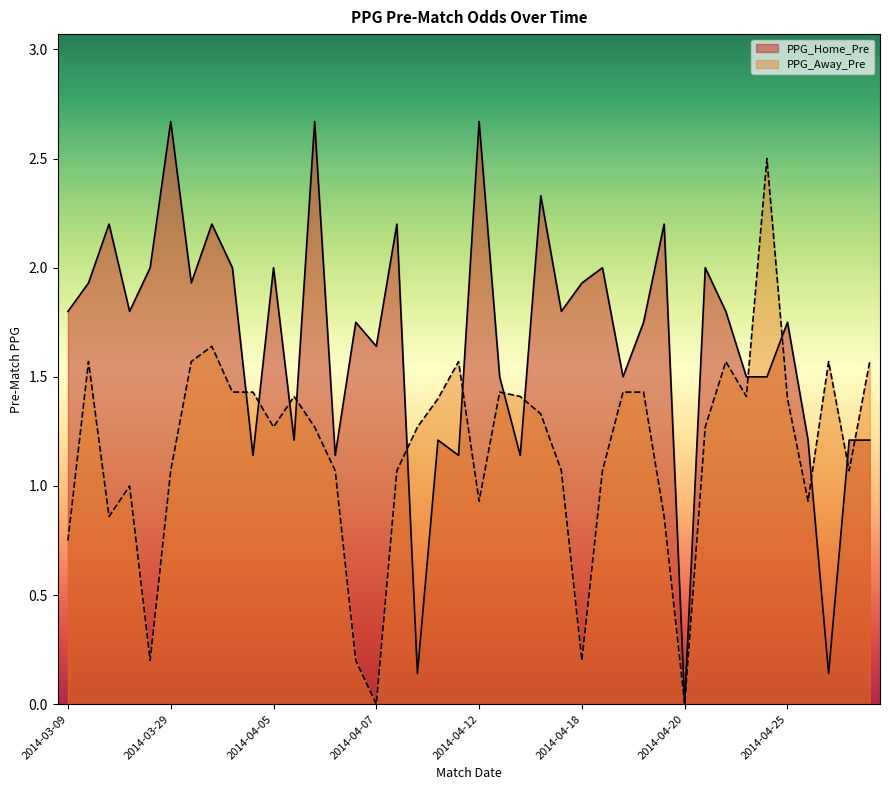

What are all the series names shown in the legend?

PPG_Home_Pre, PPG_Away_Pre